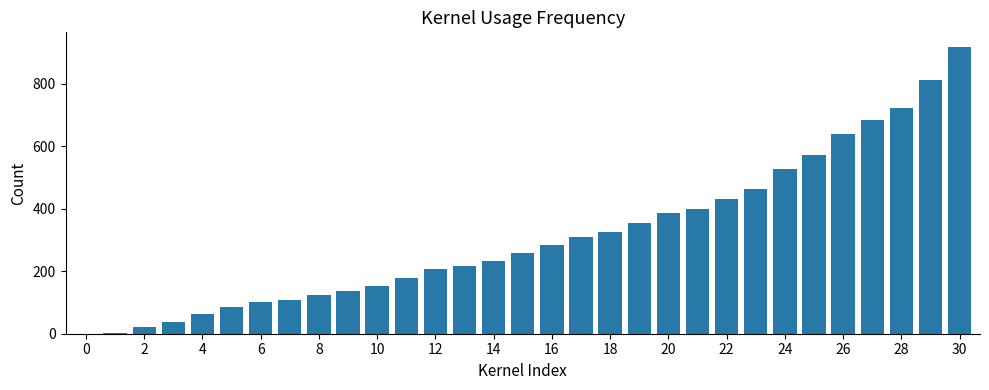

What is the sum of all values?

9744